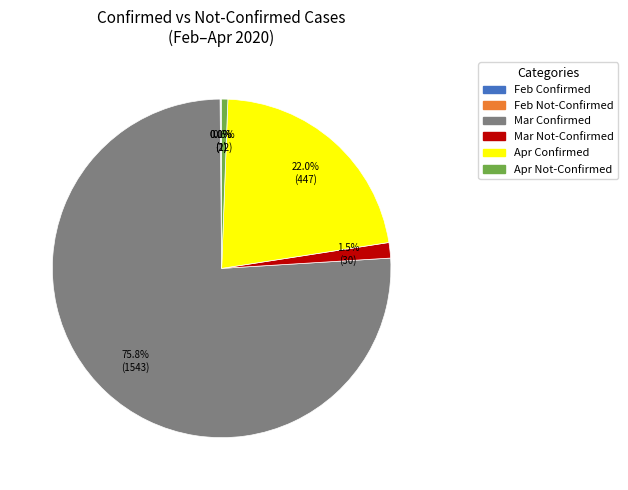

Is there any slice that represents more than half of the pie?

Yes